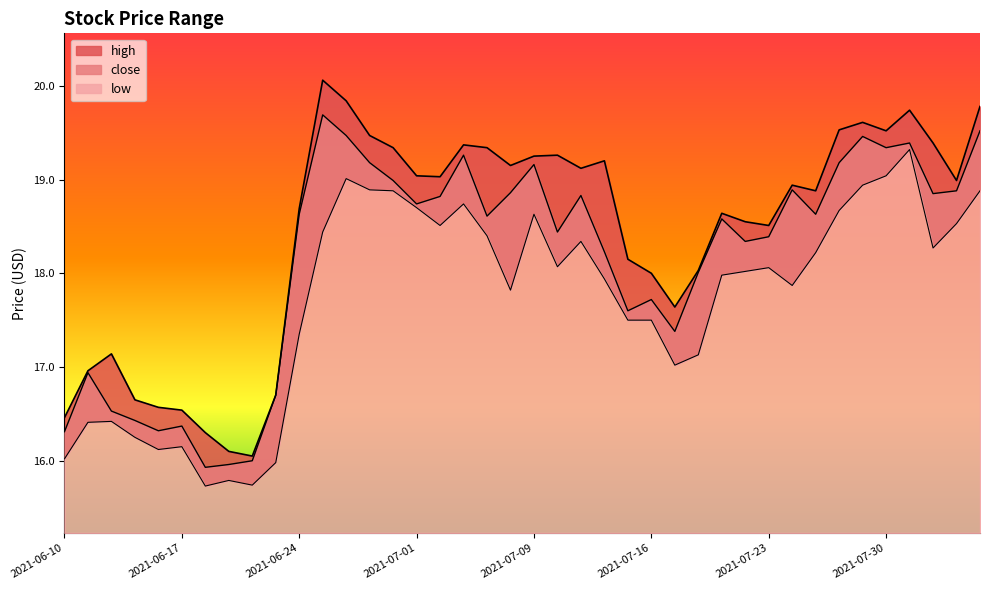

How many lines are shown in the chart?

3